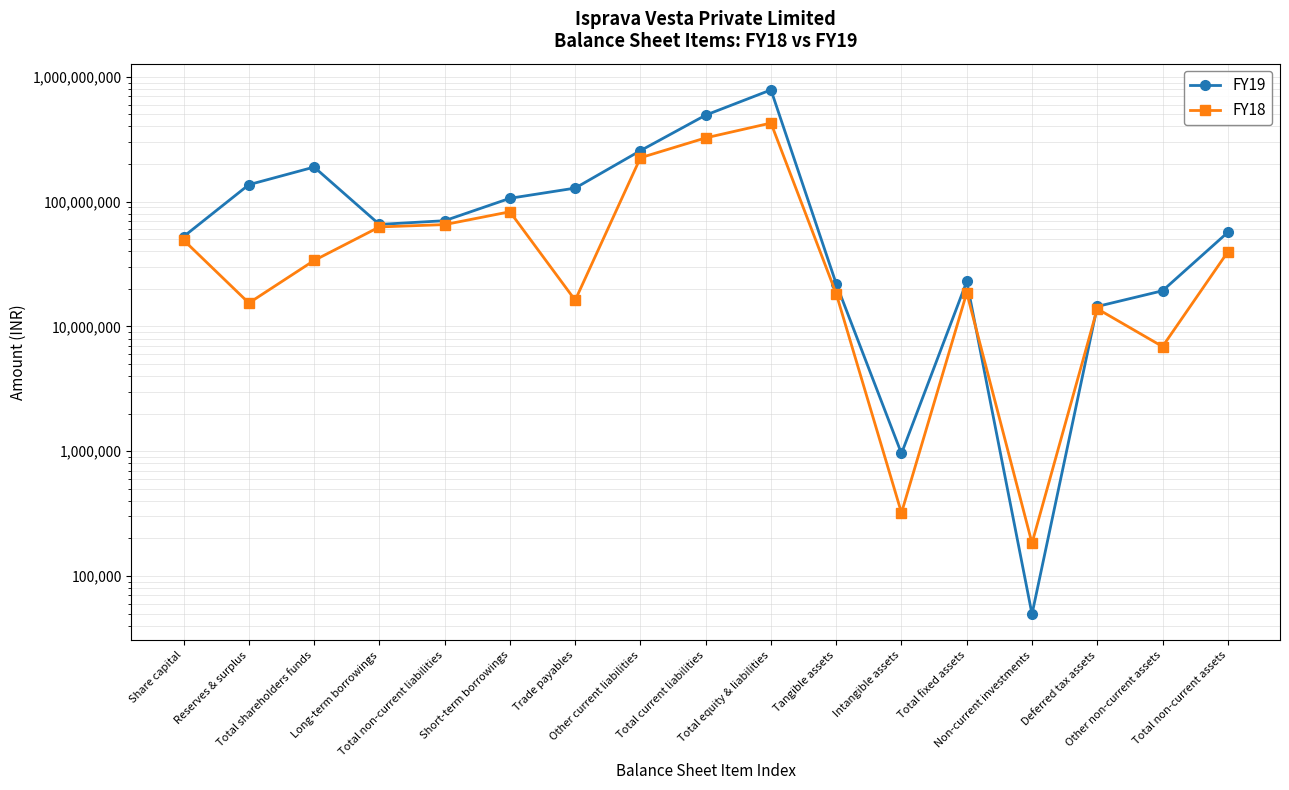

Which series has the largest total across all categories?

FY19